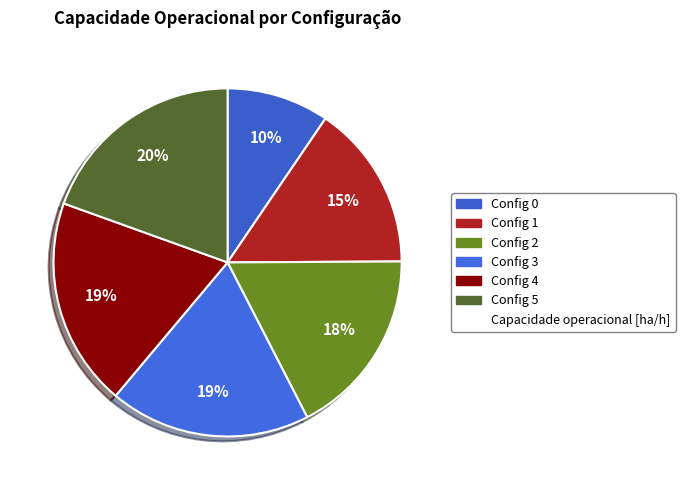

How many segments does this pie chart have?

6